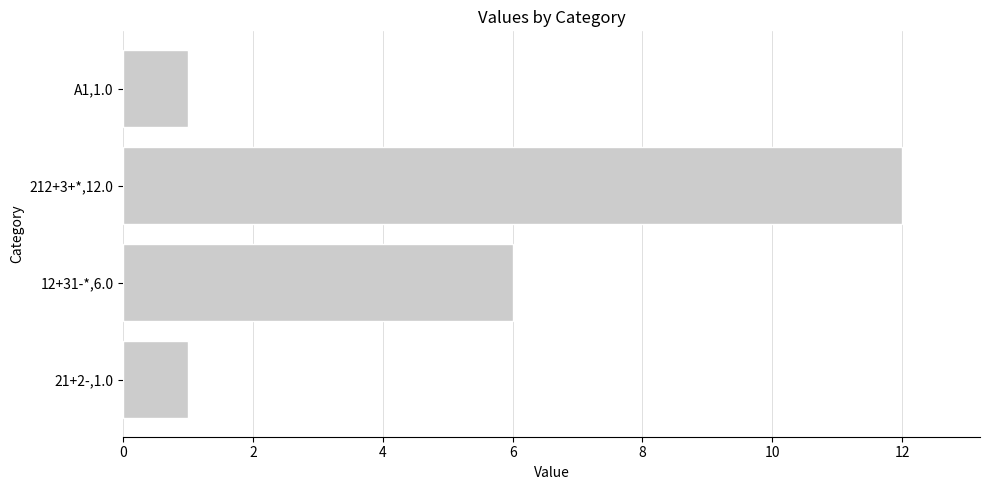

Reading bottom to top, list all the values displayed in this chart.

1	6	12	1